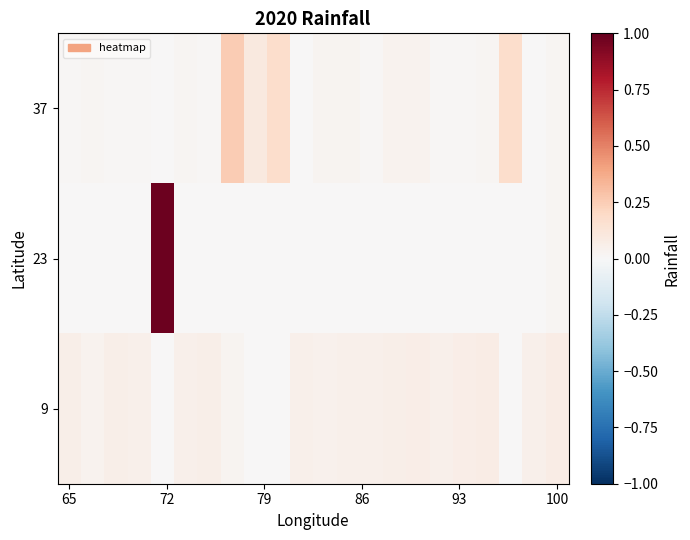

Which series has the largest total across all categories?

37